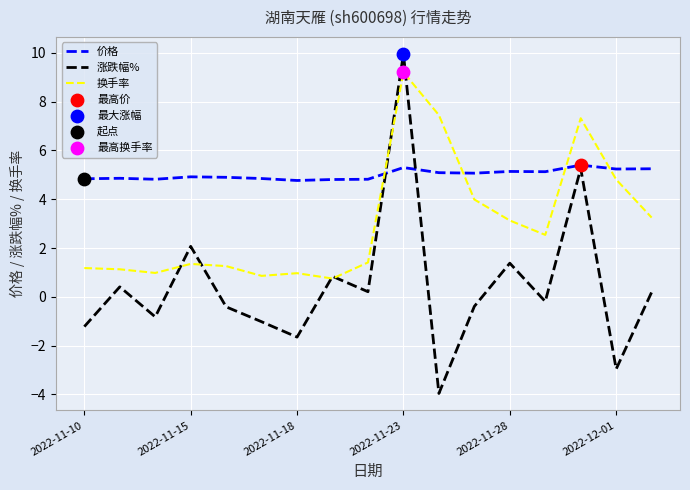

Rank the series by their maximum value, from lowest to highest.

价格, 换手率, 涨跌幅%